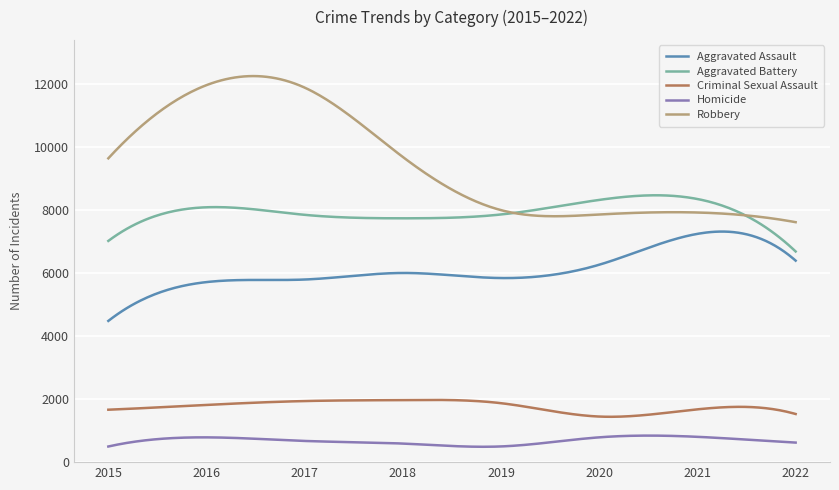

What is the sum of all Aggravated Assault values?

1830064.8